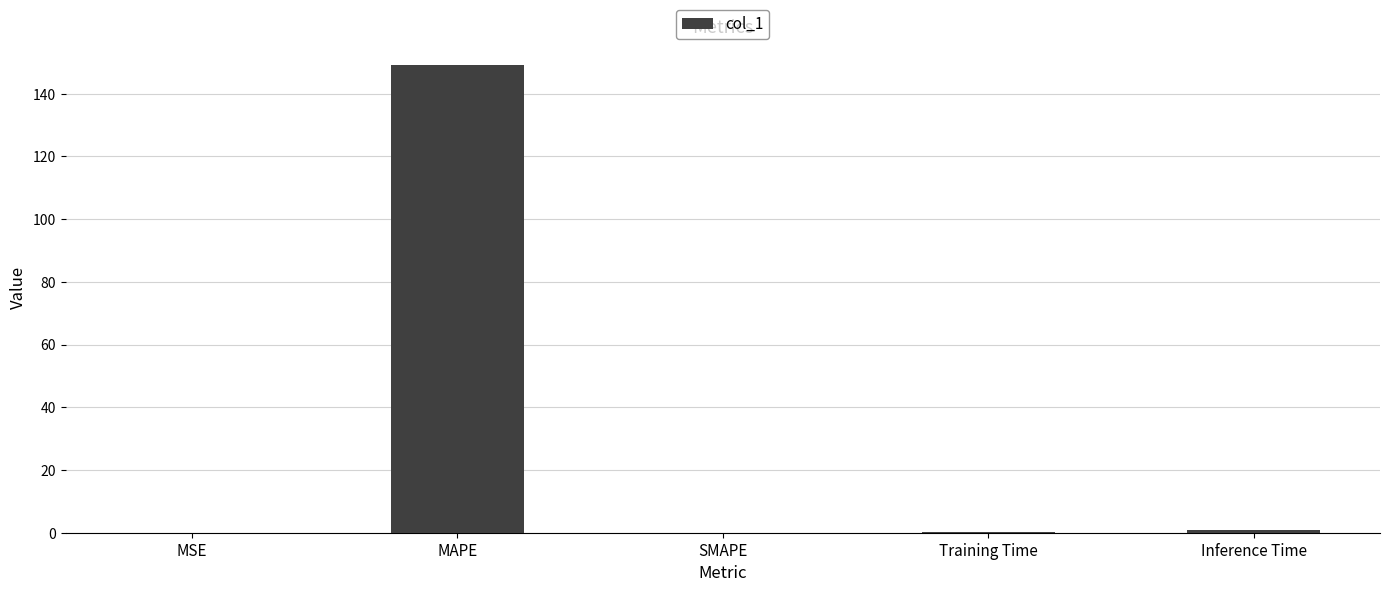

Read the value at MAPE.

149.3